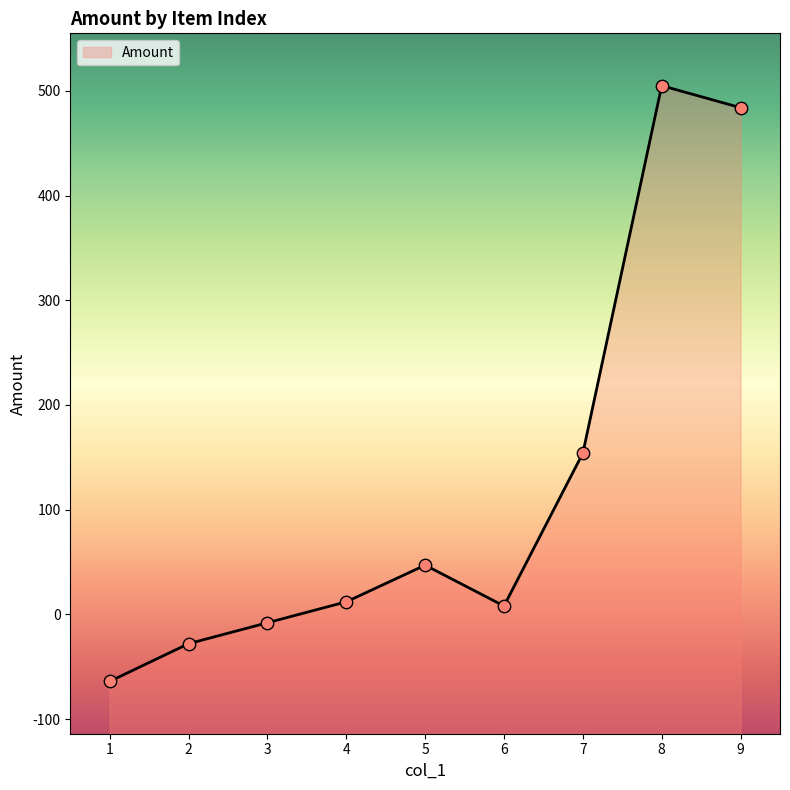

Between 2 and 7, which is larger?

7